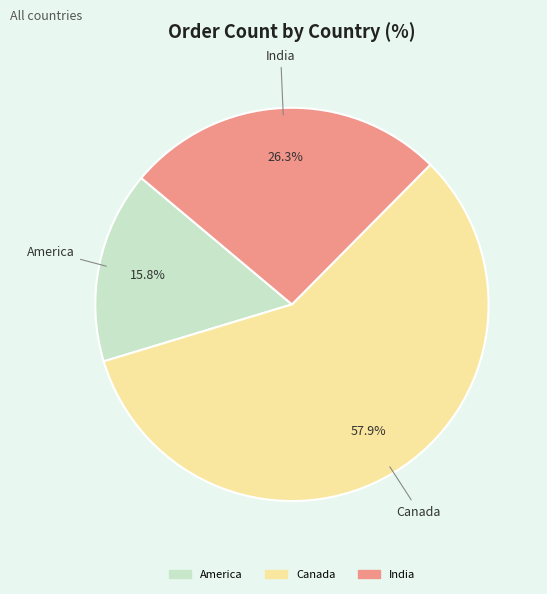

Rank the categories by value from lowest to highest.

America, India, Canada